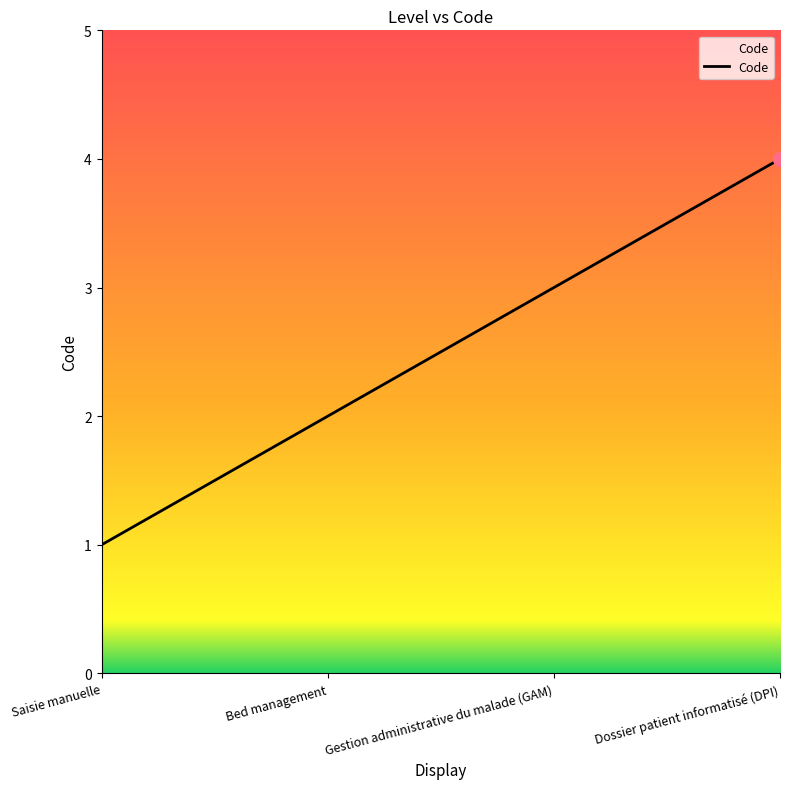

Which has a higher value, Bed management or Dossier patient informatisé (DPI)?

Dossier patient informatisé (DPI)